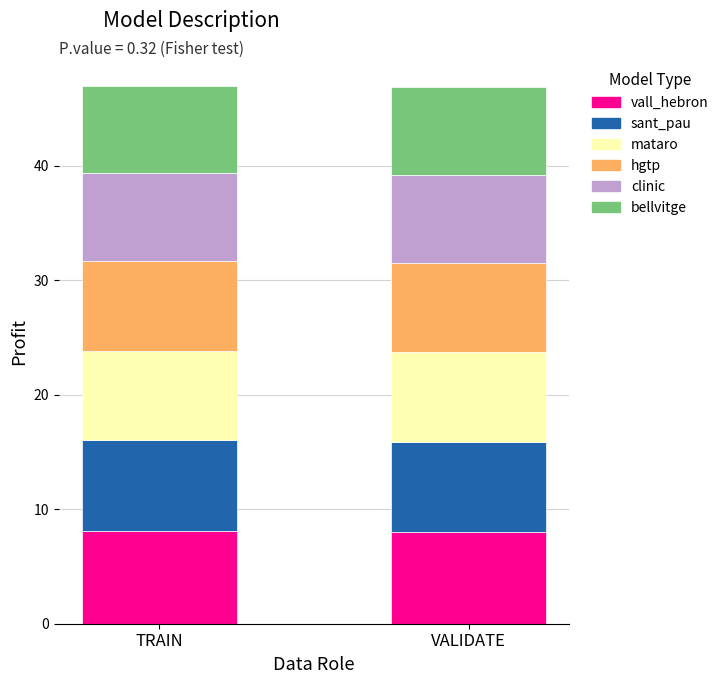

What is the average value of the vall_hebron series?

8.0